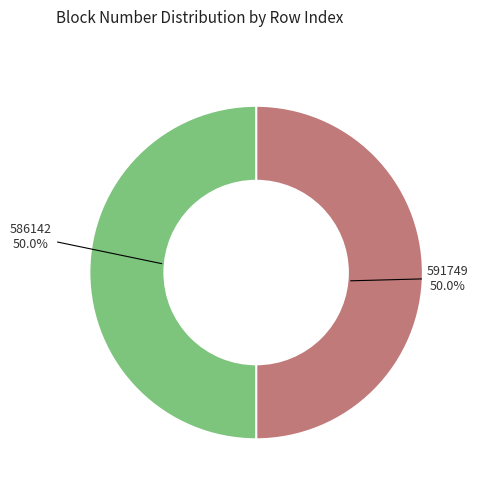

What is the total percentage of 591749 and 586142?

100.0%